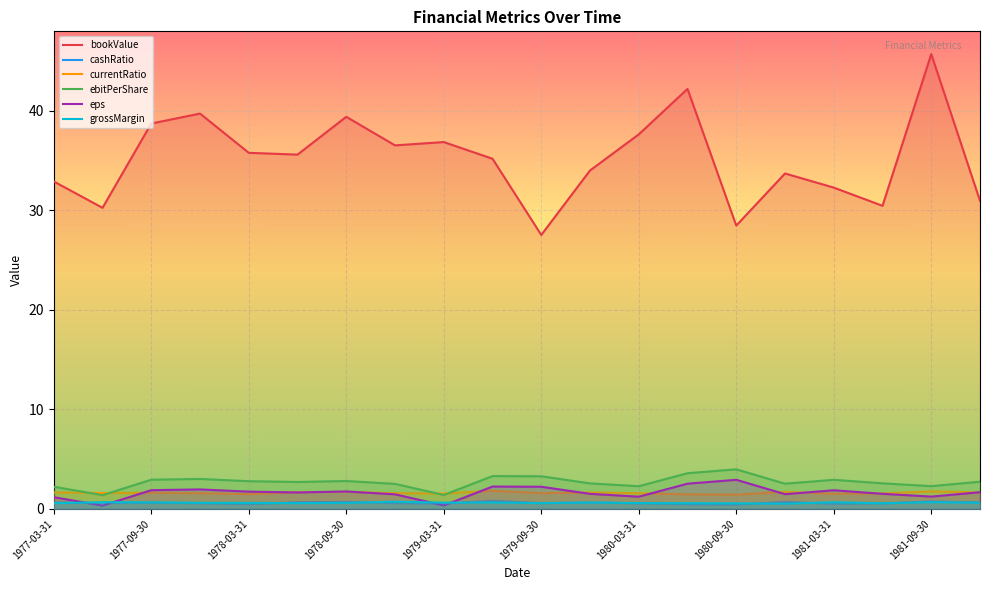

Reading left to right, extract all data points from this chart.

bookValue: 32.9	30.3	38.7	39.7	35.8	35.6	39.4	36.5	36.9	35.2	27.5	34.0	37.6	42.2	28.5	33.7	32.3	30.5	45.7	31.0
cashRatio: 0.6	0.6	0.6	0.6	0.5	0.7	0.7	0.6	0.5	0.8	0.6	0.6	0.6	0.5	0.4	0.7	0.5	0.5	0.7	0.7
currentRatio: 1.7	1.6	1.6	1.6	1.5	1.7	1.7	1.6	1.5	1.8	1.6	1.6	1.6	1.5	1.4	1.7	1.5	1.6	1.8	1.7
ebitPerShare: 2.2	1.4	2.9	3.0	2.8	2.7	2.8	2.5	1.4	3.3	3.3	2.6	2.3	3.6	4.0	2.5	2.9	2.6	2.3	2.7
eps: 1.2	0.3	1.9	2.0	1.7	1.6	1.7	1.5	0.3	2.2	2.2	1.5	1.2	2.5	2.9	1.5	1.9	1.5	1.2	1.7
grossMargin: 0.6	0.7	0.7	0.6	0.6	0.6	0.6	0.7	0.6	0.6	0.6	0.6	0.6	0.6	0.6	0.5	0.7	0.6	0.7	0.6